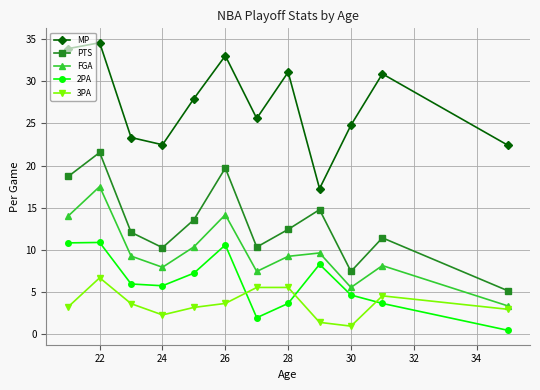

What is the maximum value shown in the chart?

34.6